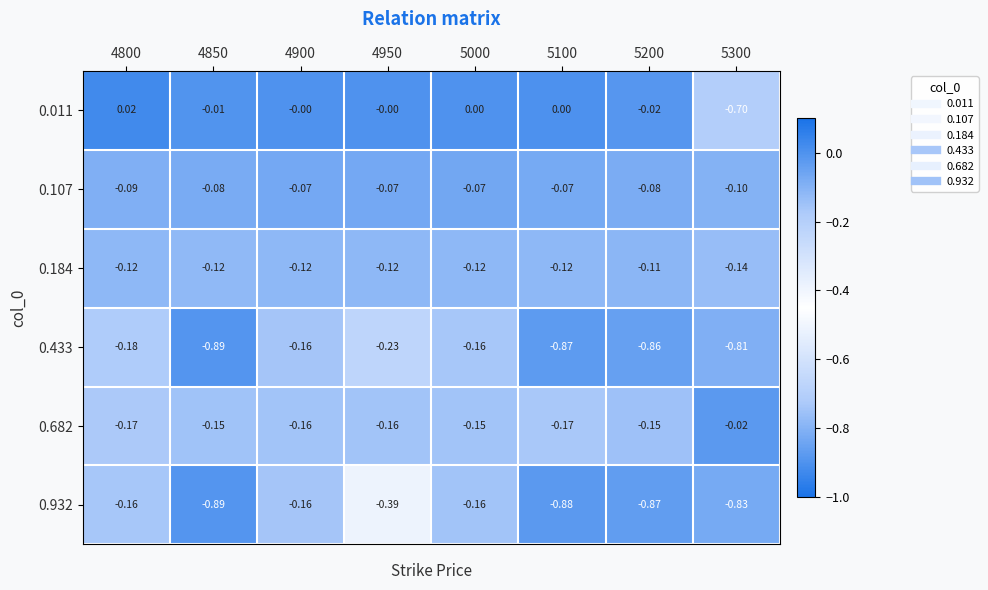

What is the total value across all series at 4850?

-2.1